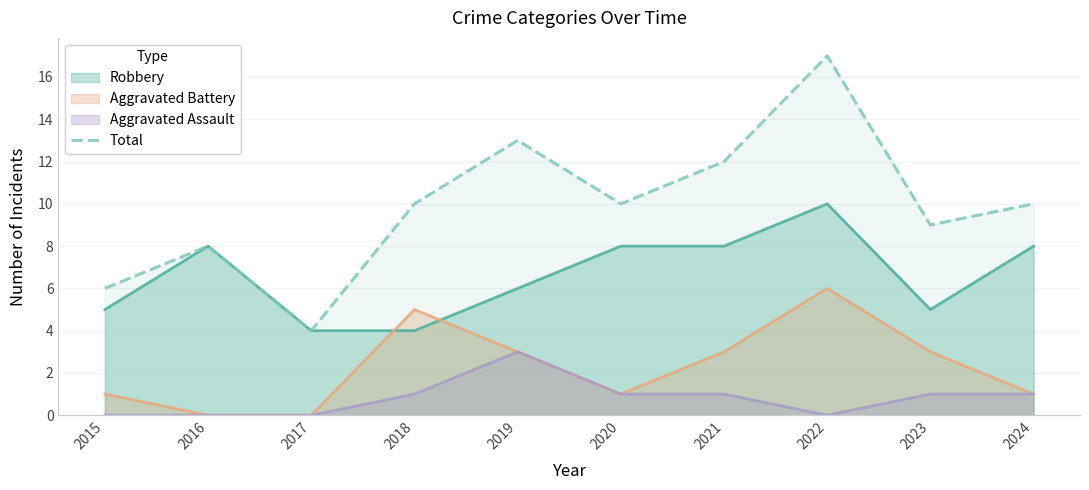

Which series has the widest spread of values?

Total